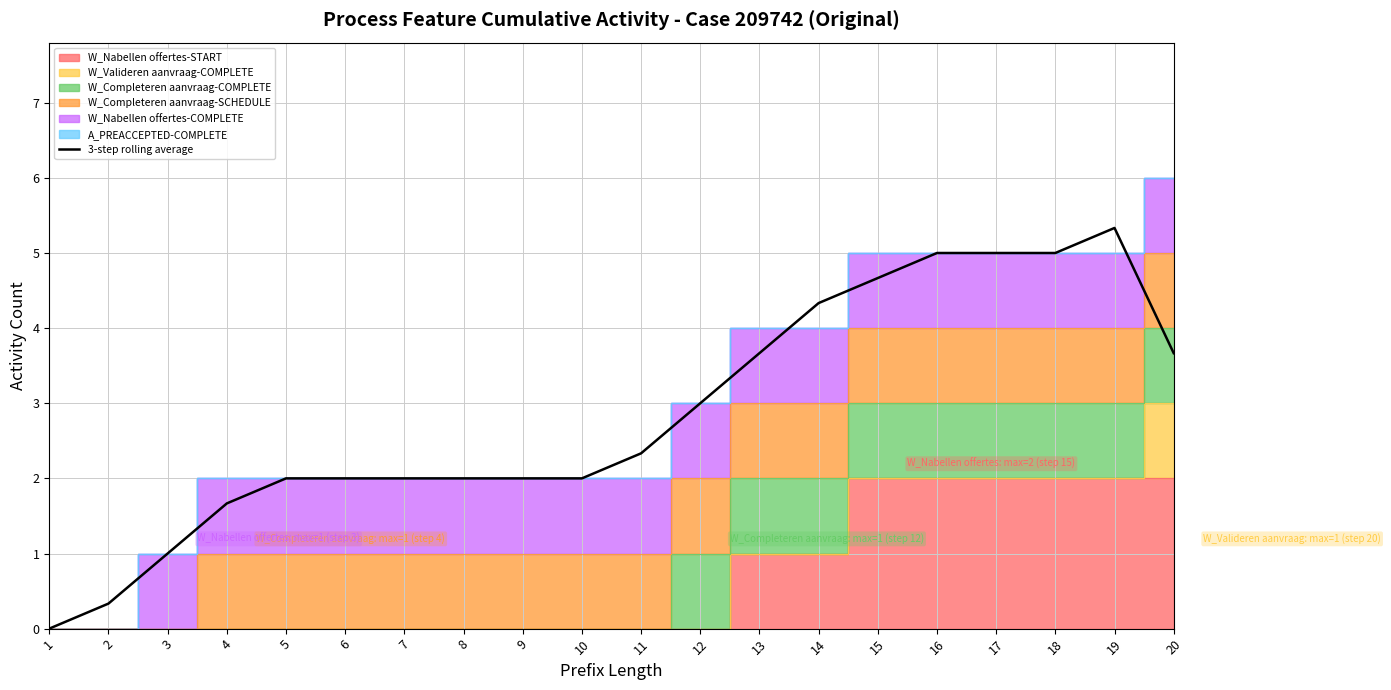

Does the chart display data point markers on the line(s)?

No